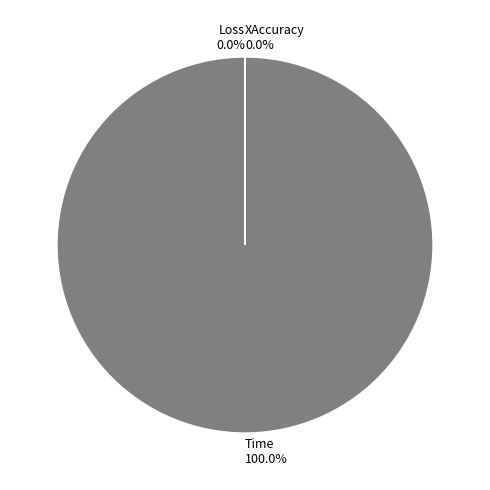

True or false: XAccuracy accounts for 10% of the total.

False